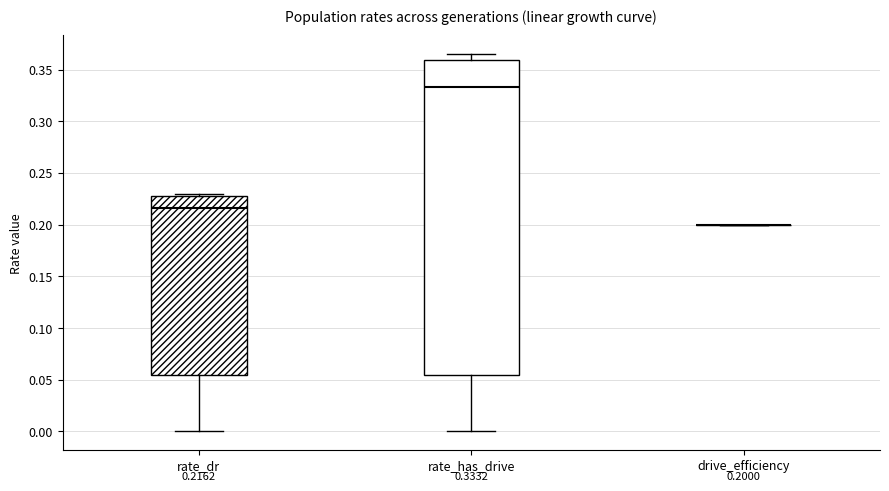

Which box is the tallest, from its lower edge to its upper edge?

rate_has_drive